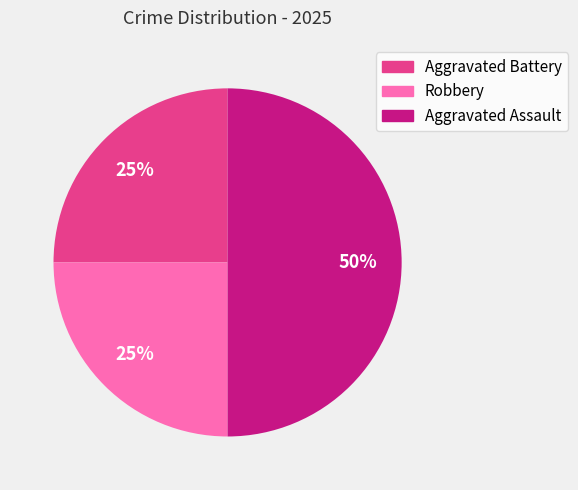

To the nearest percent, what portion does Robbery represent?

25%